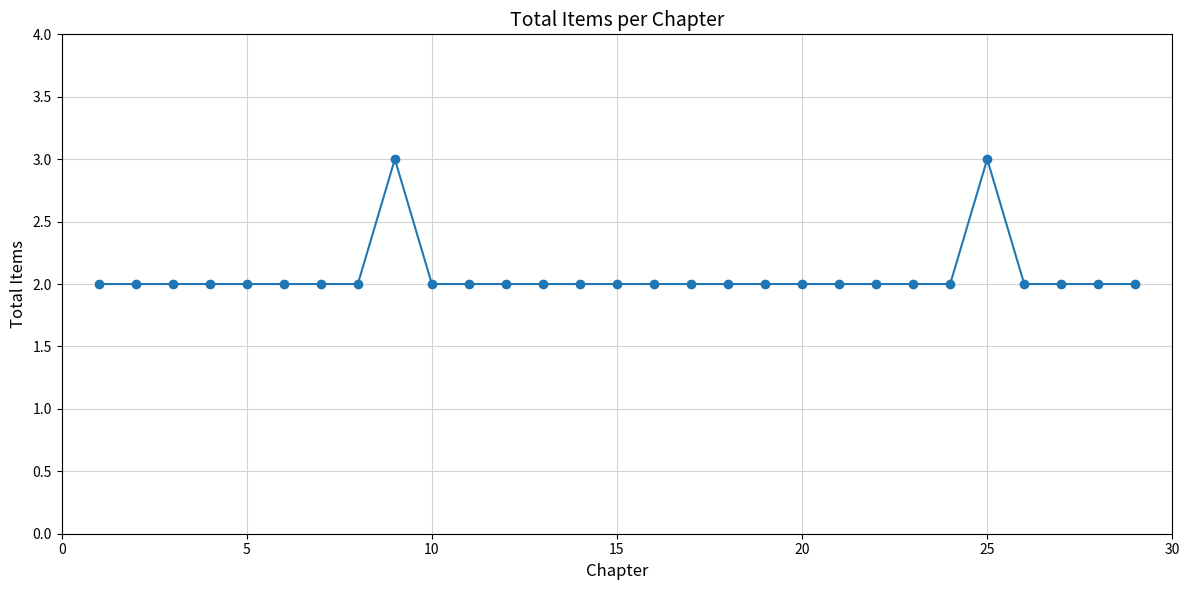

What is the value of the 18th point from the left?

2